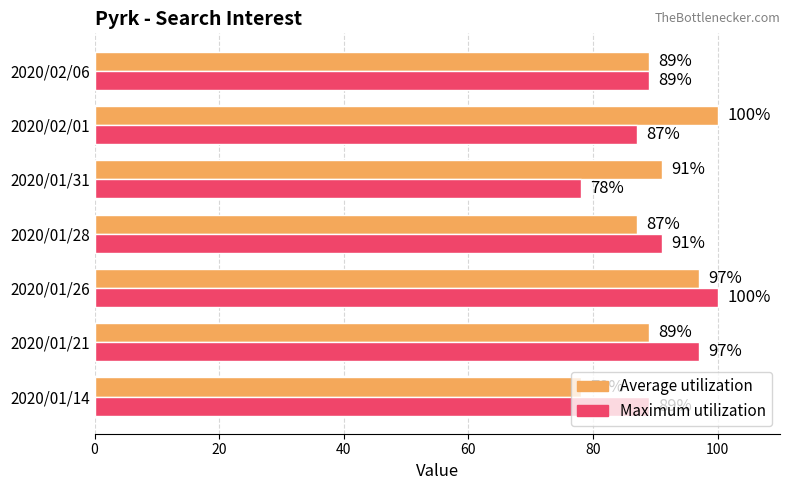

Read the Maximum utilization value at 2020/01/14, to the nearest 5.

90